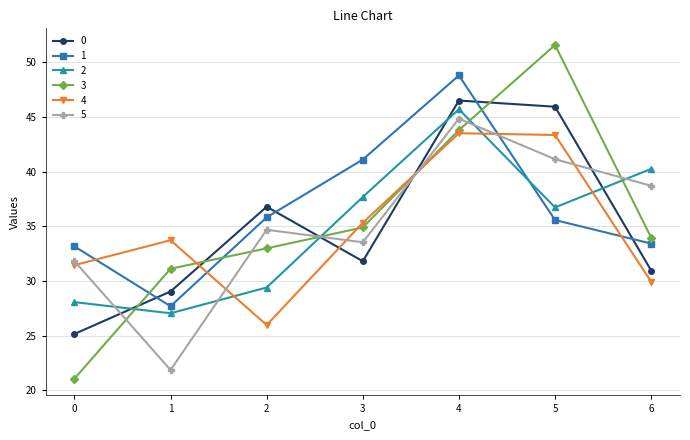

What are all the series names shown in the legend?

0, 1, 2, 3, 4, 5